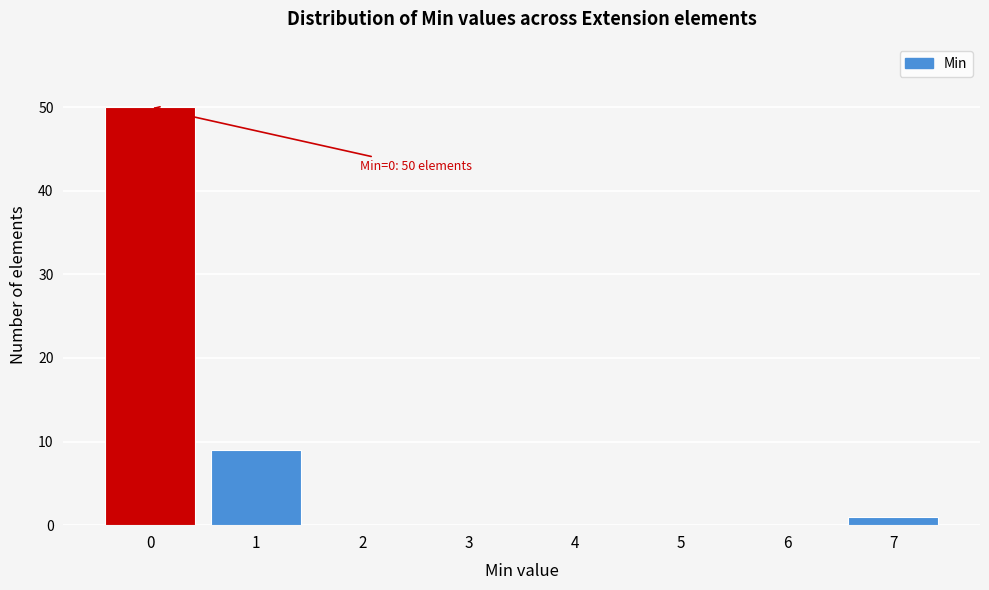

Reading right to left, extract all data points from this chart.

7=1	6=0	5=0	4=0	3=0	2=0	1=9	0=50